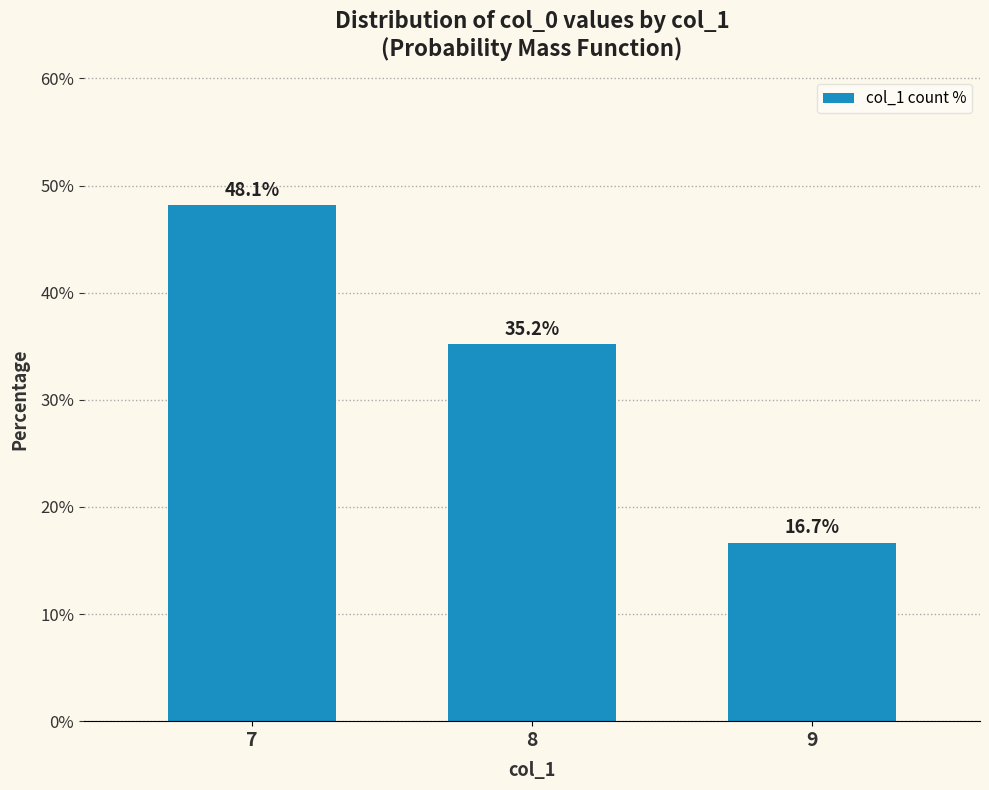

Where is the data nearest to the value 32?

8